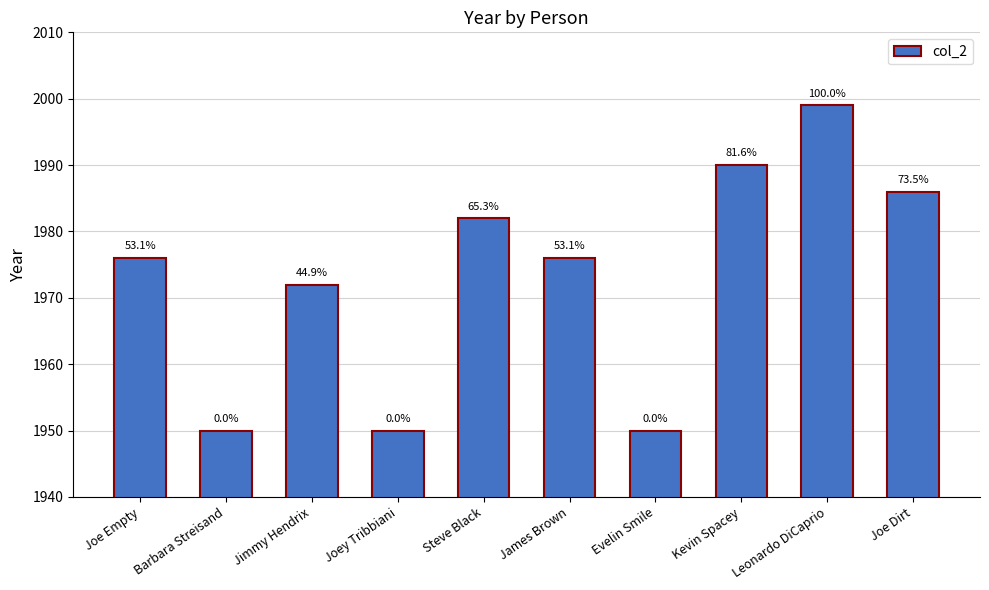

Reading left to right, what are all the values shown in this chart?

Joe Empty=1976	Barbara Streisand=1950	Jimmy Hendrix=1972	Joey Tribbiani=1950	Steve Black=1982	James Brown=1976	Evelin Smile=1950	Kevin Spacey=1990	Leonardo DiCaprio=1999	Joe Dirt=1986